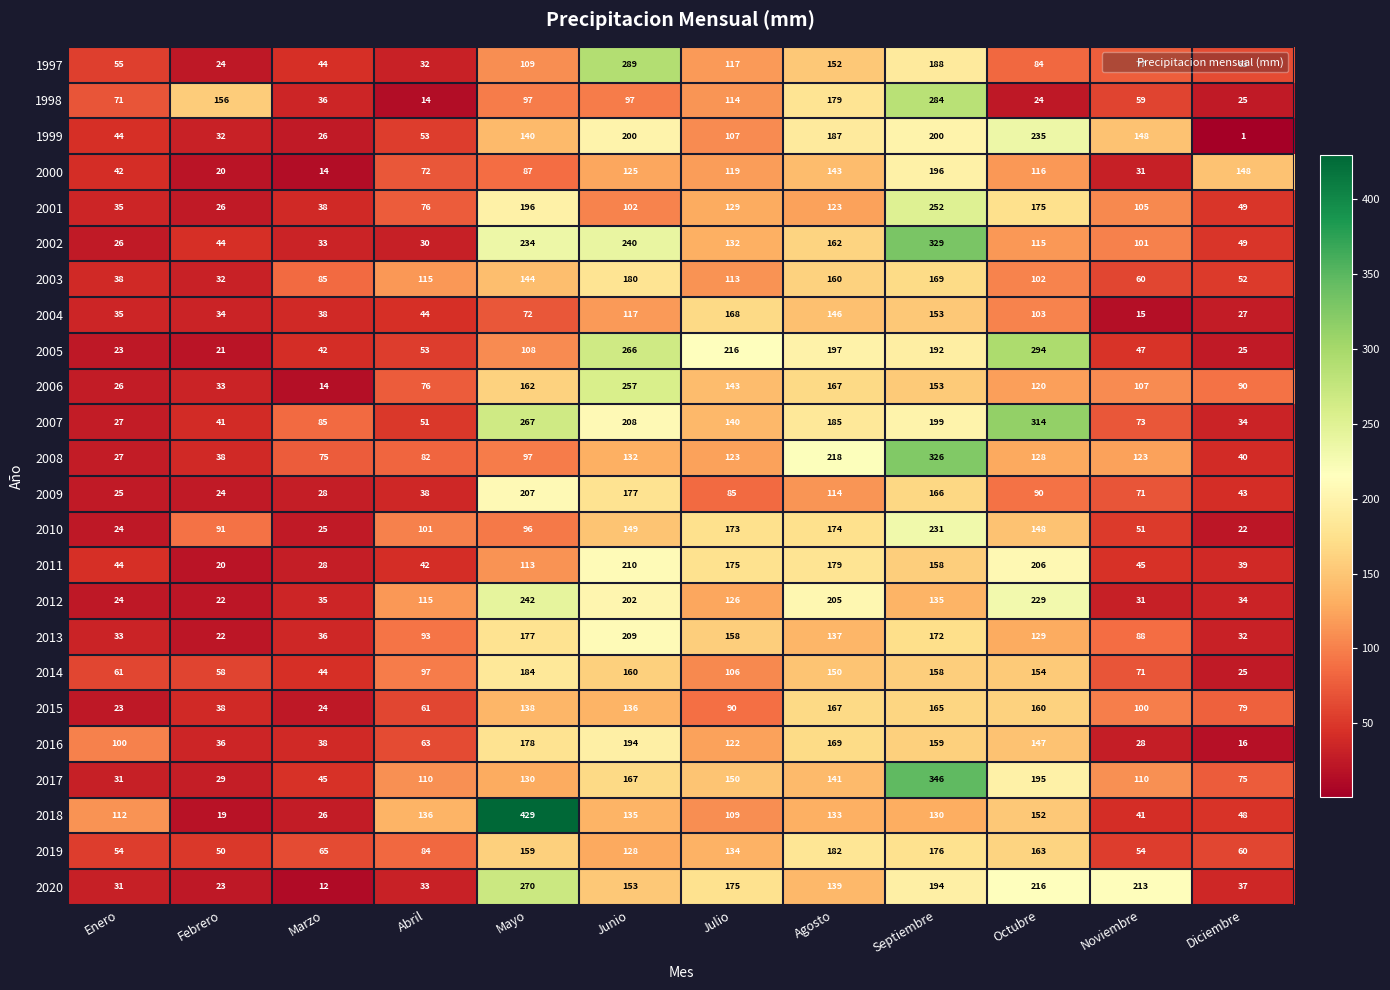

Rank the series by their maximum value, from highest to lowest.

2018, 2017, 2002, 2008, 2007, 2005, 1997, 1998, 2020, 2006, 2001, 2012, 1999, 2010, 2011, 2013, 2009, 2000, 2016, 2014, 2019, 2003, 2004, 2015